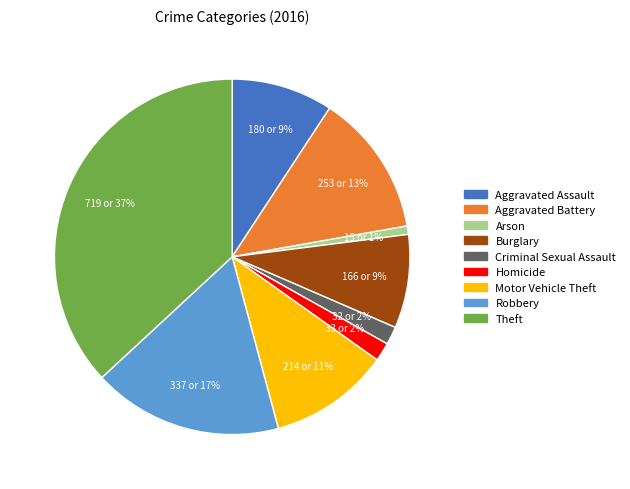

How many segments does this pie chart have?

9